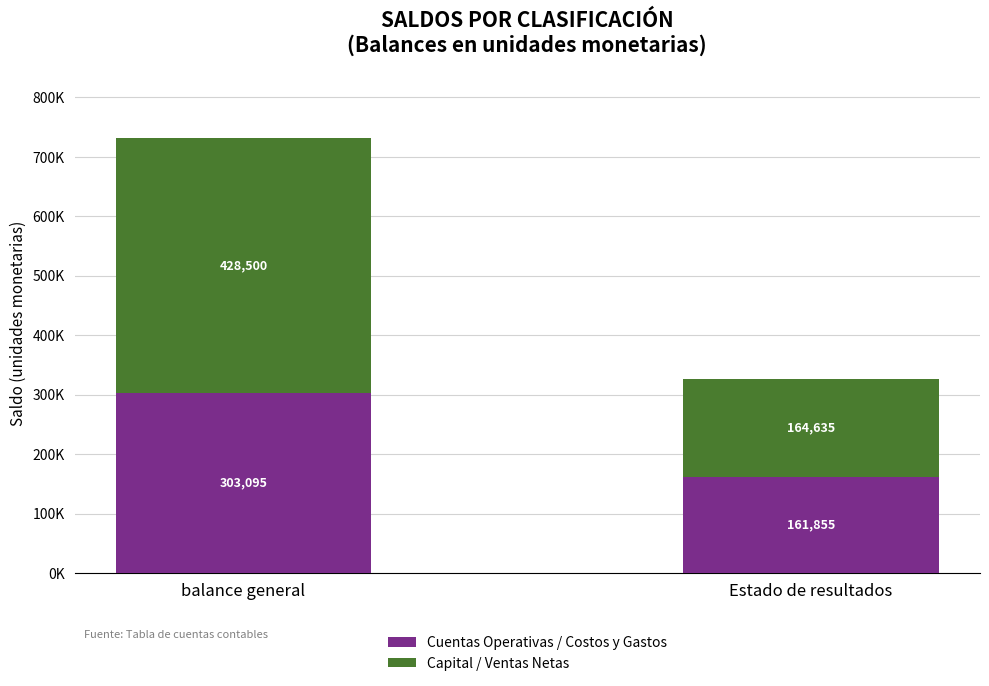

List the series in order of their peak value, lowest first.

Cuentas Operativas / Costos y Gastos, Capital / Ventas Netas